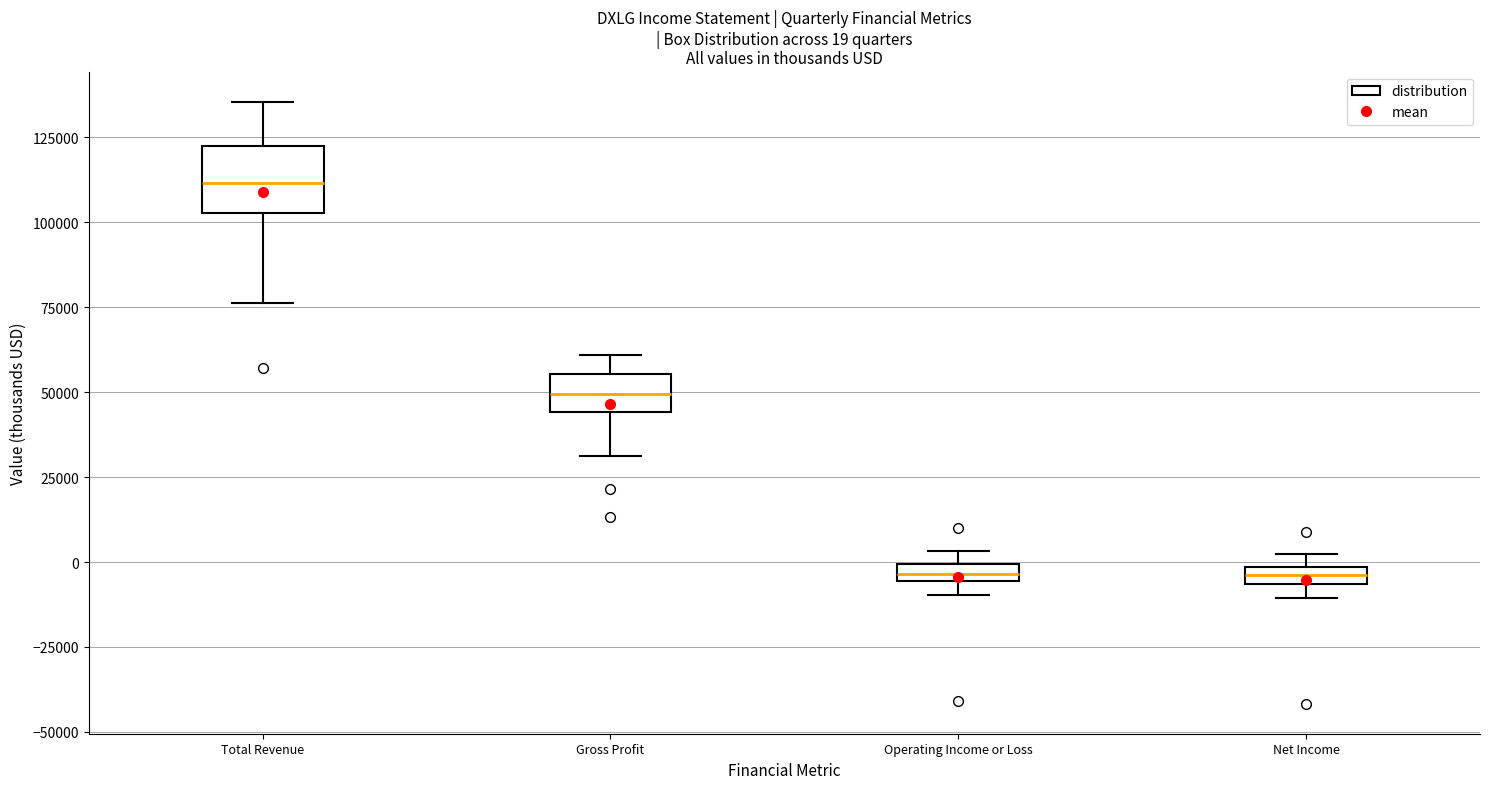

Which box's median line is the highest?

Total Revenue